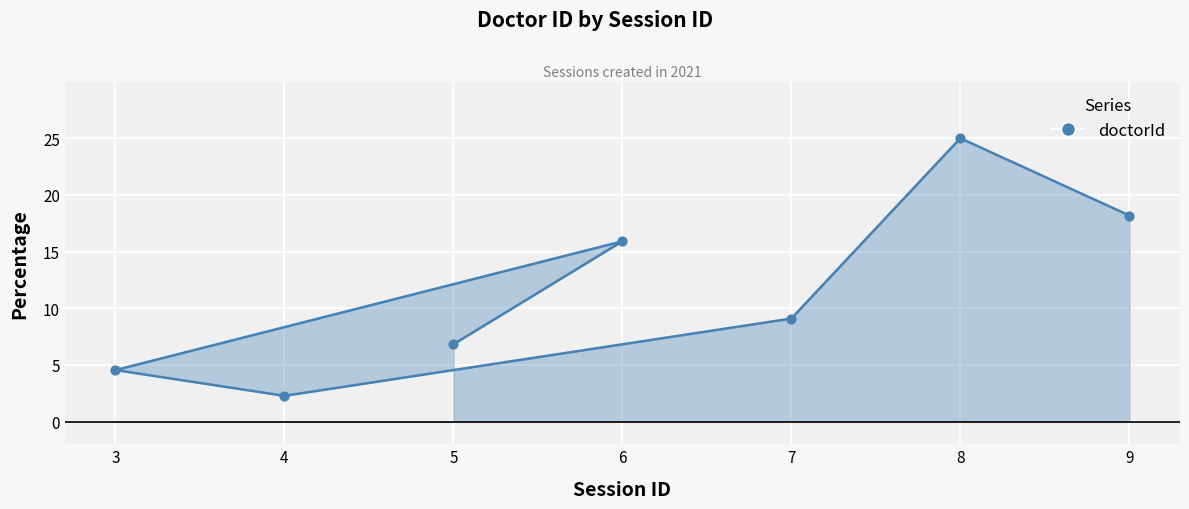

Approximately how many times larger is the value at 3 compared to 6?

0.3